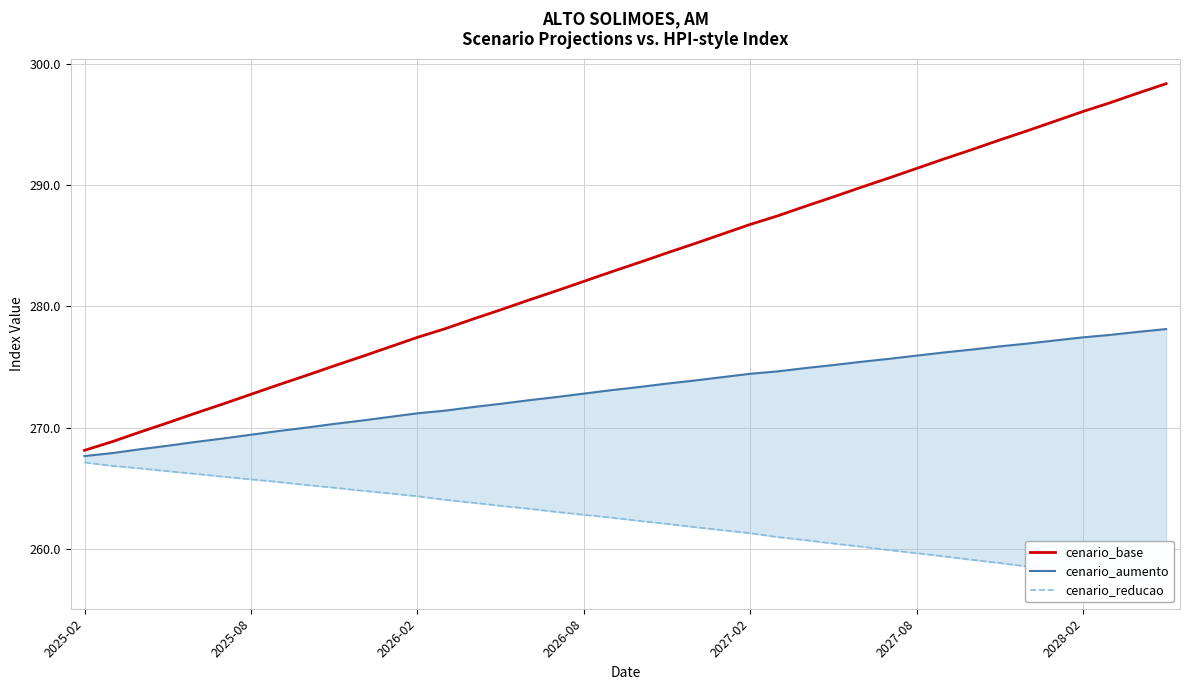

True or false: cenario_aumento and cenario_base intersect in this chart.

False